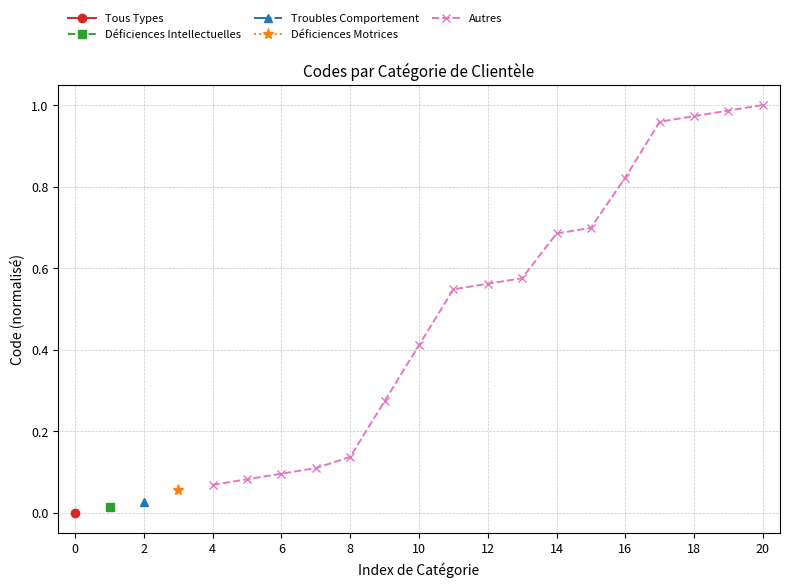

Count the number of categories in the chart.

17